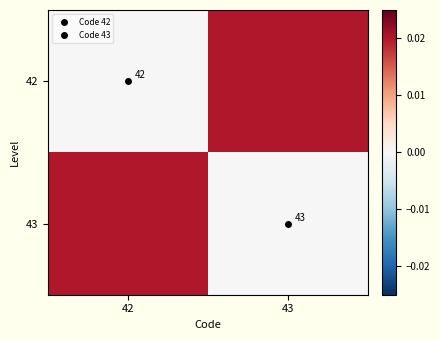

How many data points in 42 are above 0?

1